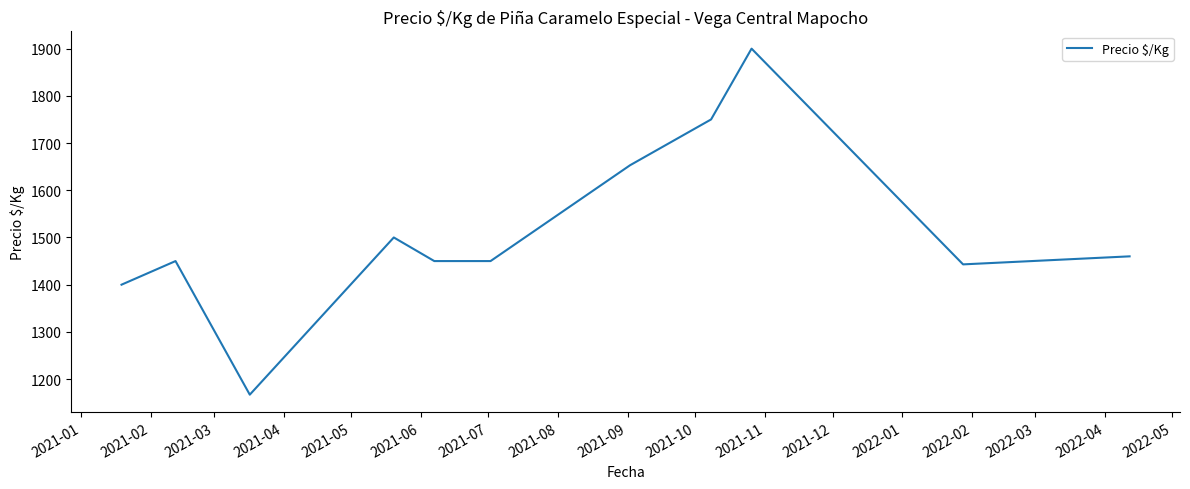

What is the maximum value shown in the chart?

1900